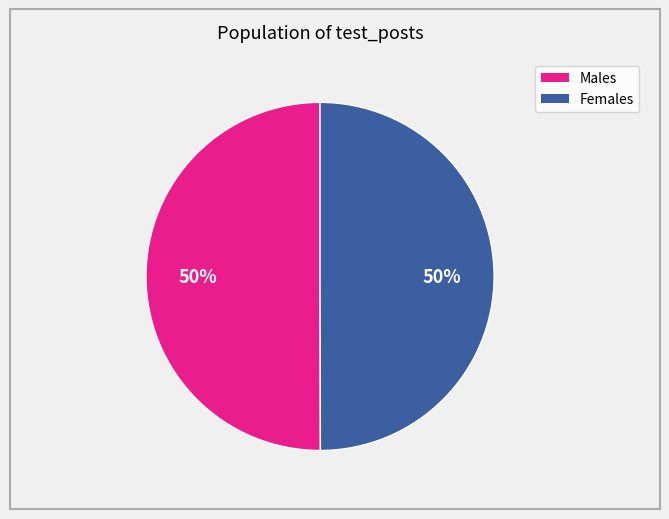

What percentage is the Males slice, to the nearest percent?

50%